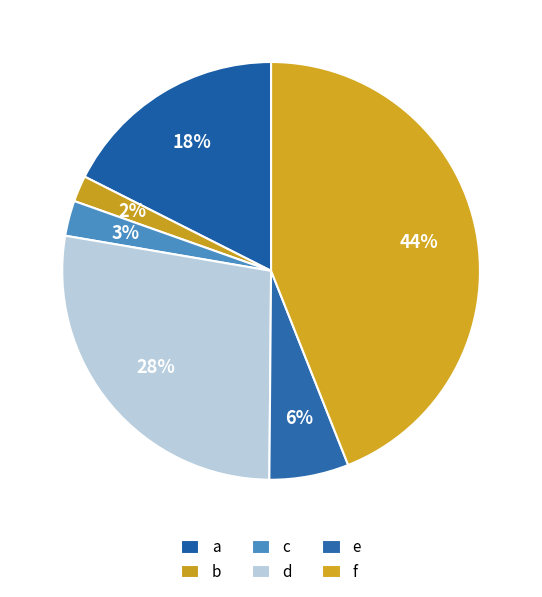

How many segments does this pie chart have?

6